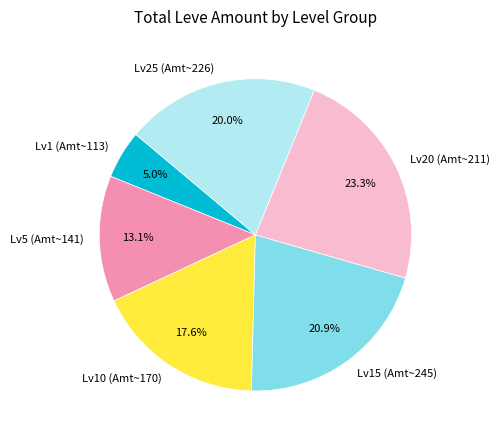

Rank the categories by value from lowest to highest.

Lv1 (Amt~113), Lv5 (Amt~141), Lv10 (Amt~170), Lv25 (Amt~226), Lv15 (Amt~245), Lv20 (Amt~211)